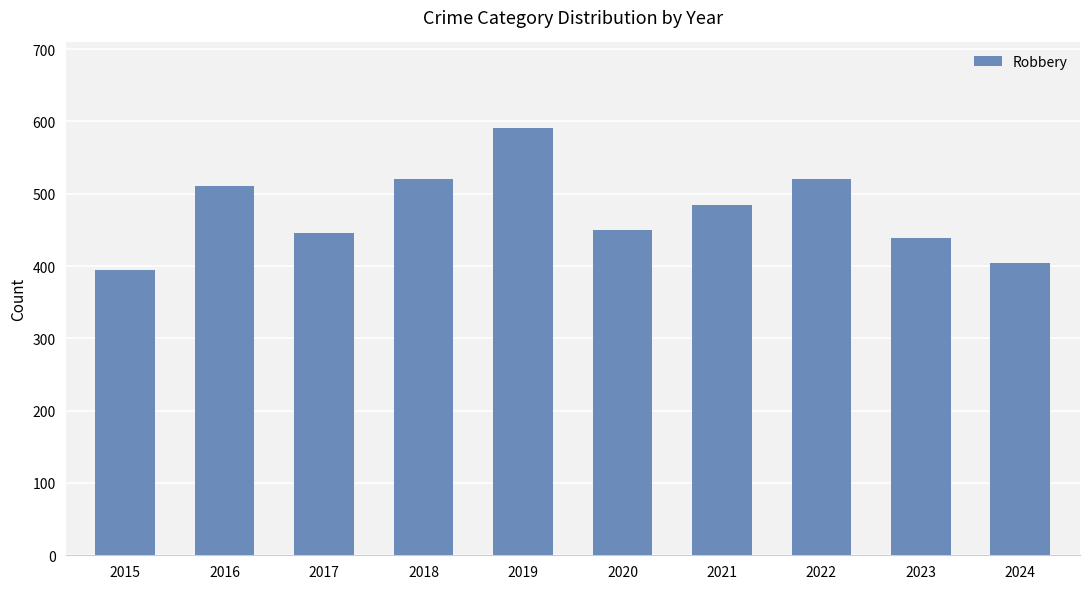

The value at 2023 is 787. True or false?

False